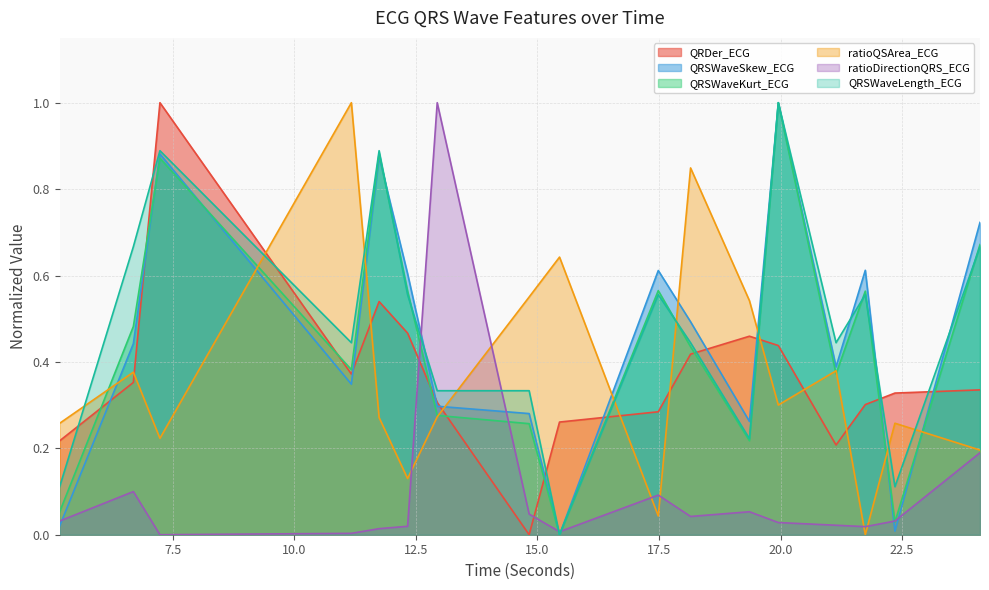

At which label does QRSWaveKurt_ECG reach its peak?

19.953125